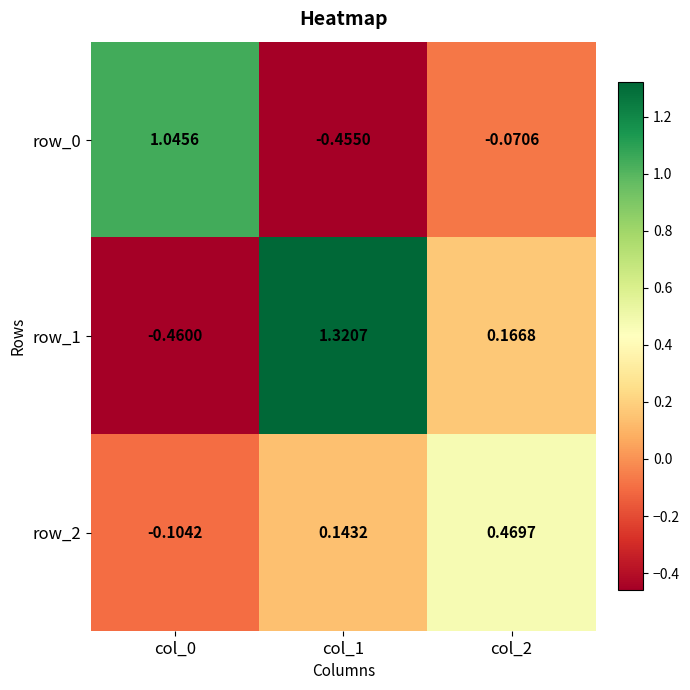

At which category is the sum across all series the highest?

col_1